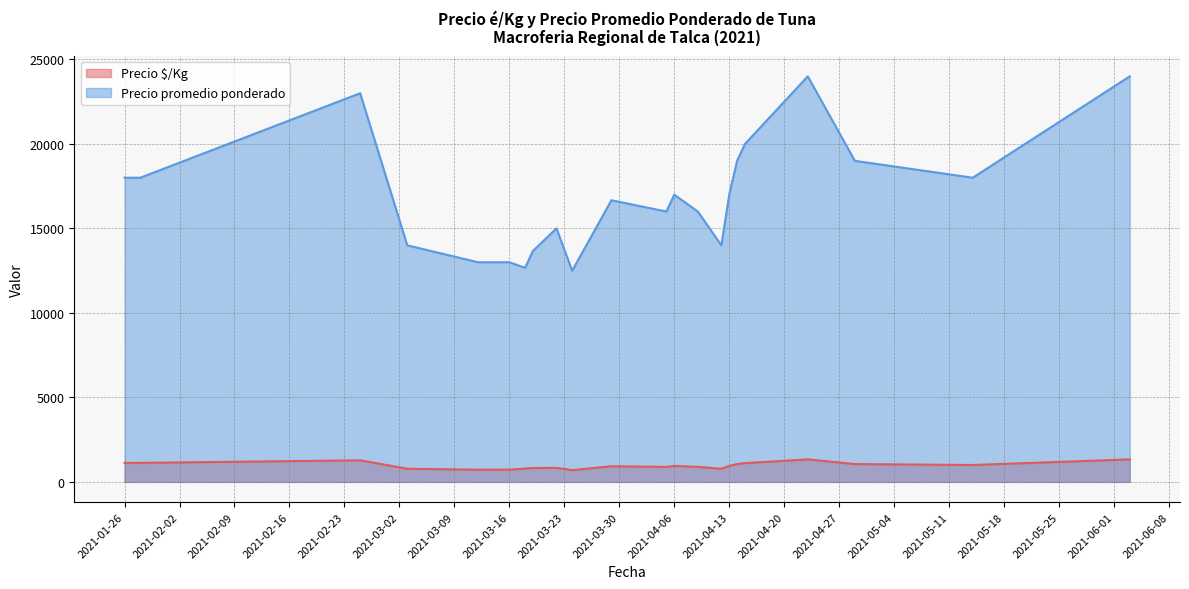

List the series in order of their overall mean, lowest first.

Precio $/Kg, Precio promedio ponderado